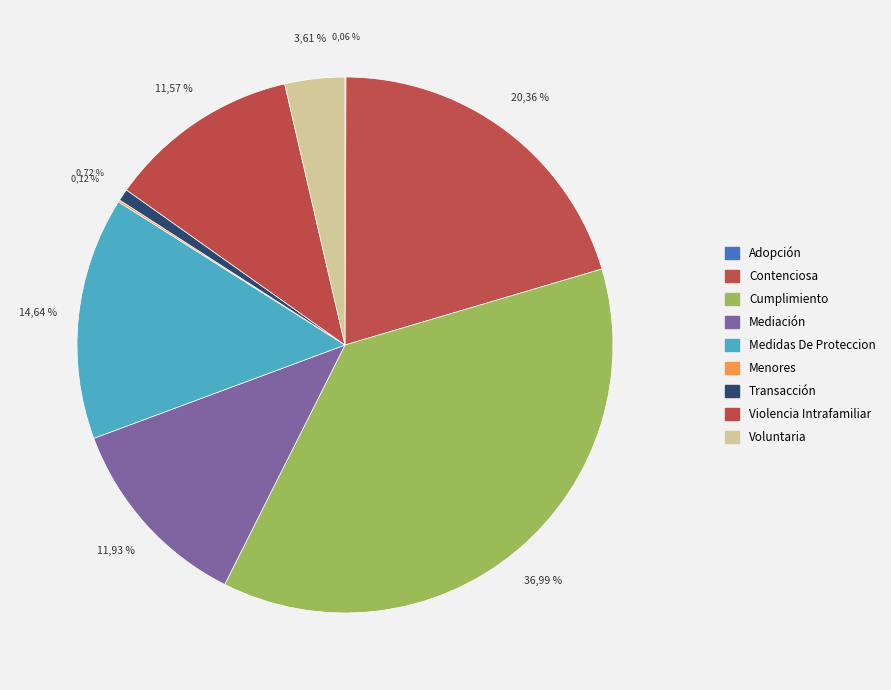

To the nearest percent, what percentage of the pie is Medidas De Proteccion?

15%